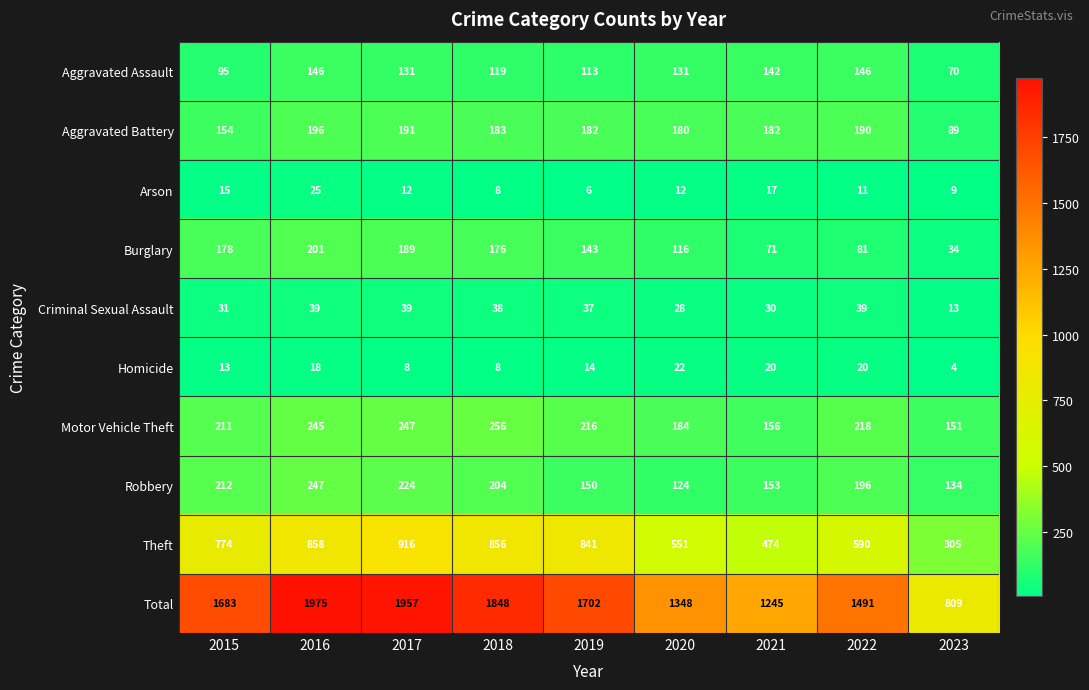

What is the approximate value of Aggravated Battery at 2020?

180